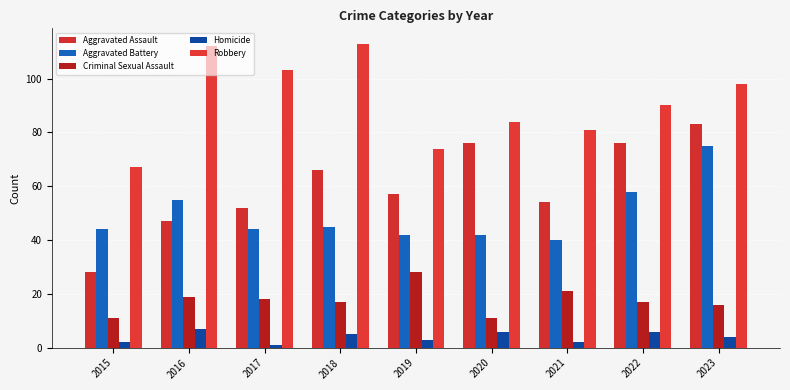

Reading left to right, transcribe all the data shown in this chart.

Aggravated Assault: 2015=28	2016=47	2017=52	2018=66	2019=57	2020=76	2021=54	2022=76	2023=83
Aggravated Battery: 2015=44	2016=55	2017=44	2018=45	2019=42	2020=42	2021=40	2022=58	2023=75
Criminal Sexual Assault: 2015=11	2016=19	2017=18	2018=17	2019=28	2020=11	2021=21	2022=17	2023=16
Homicide: 2015=2	2016=7	2017=1	2018=5	2019=3	2020=6	2021=2	2022=6	2023=4
Robbery: 2015=67	2016=112	2017=103	2018=113	2019=74	2020=84	2021=81	2022=90	2023=98